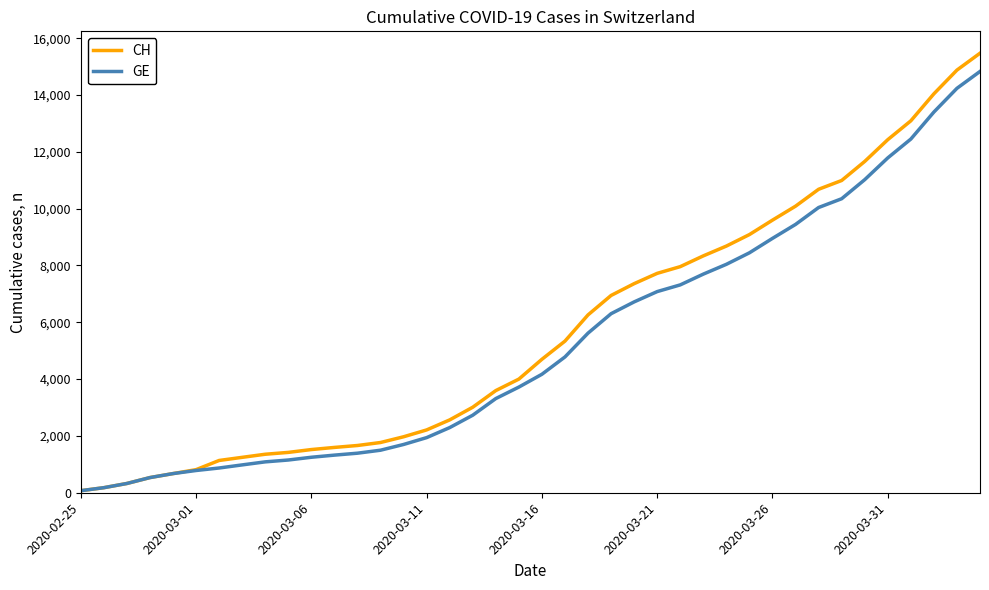

Is this an area chart (filled region under the line)?

No